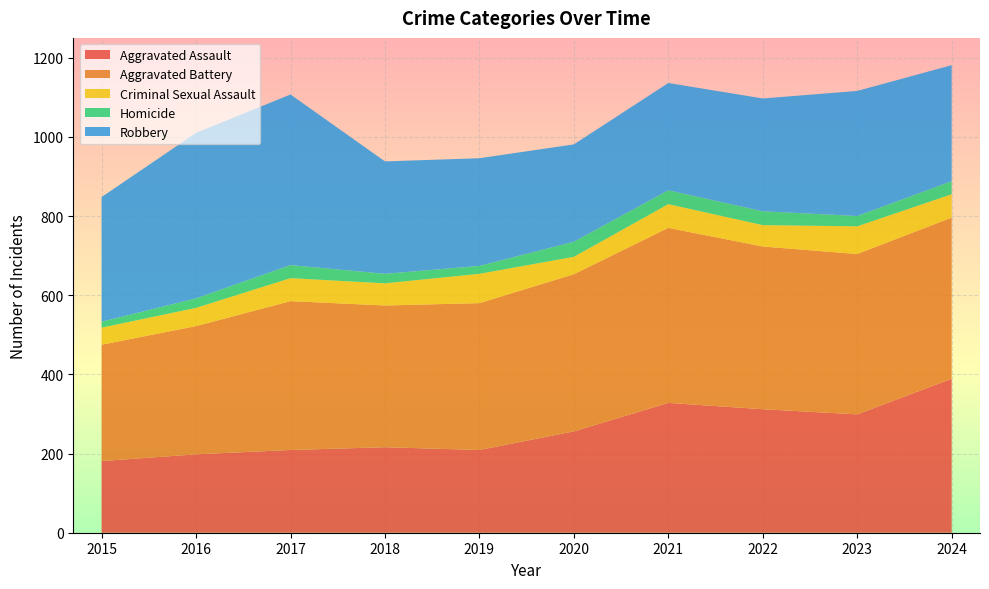

Reading left to right, transcribe all the data shown in this chart.

Aggravated Assault: 181	198	209	216	209	256	328	312	299	389
Aggravated Battery: 294	324	376	358	371	397	442	411	405	407
Criminal Sexual Assault: 43	46	58	56	74	44	60	54	70	59
Homicide: 15	24	33	24	20	38	35	35	26	33
Robbery: 315	418	431	284	272	246	271	285	316	293